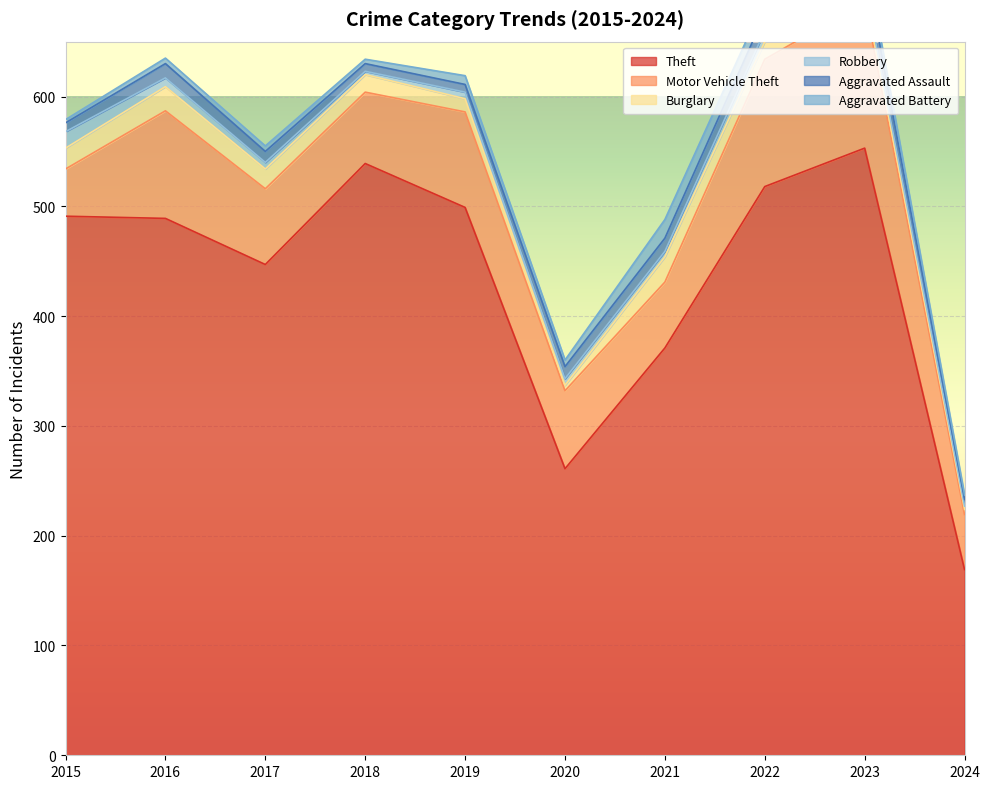

How many data points does each series have?

10